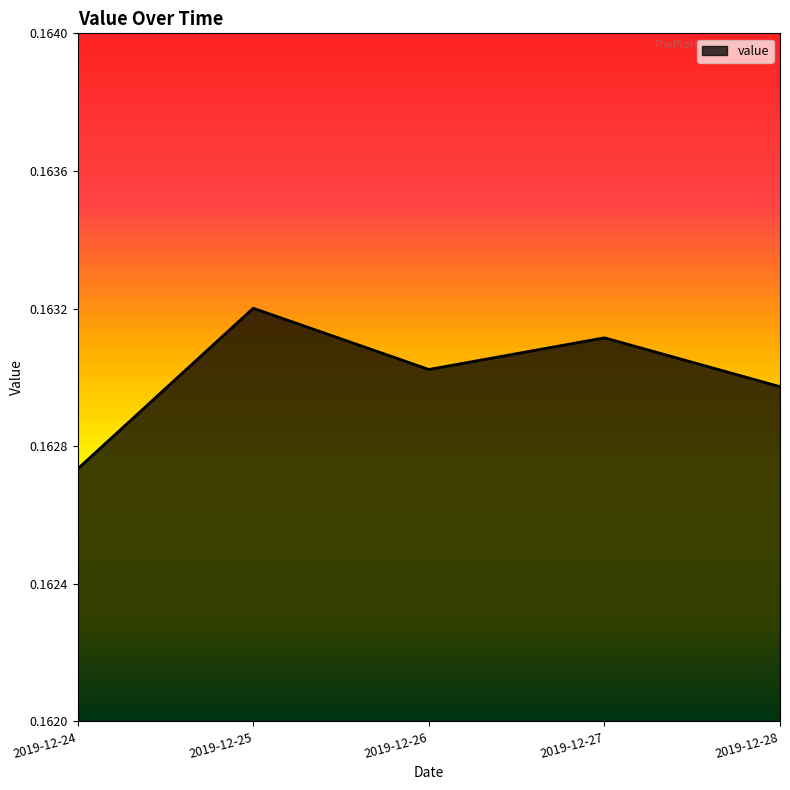

Is it true that the value at 2019-12-28 is 0.3?

False